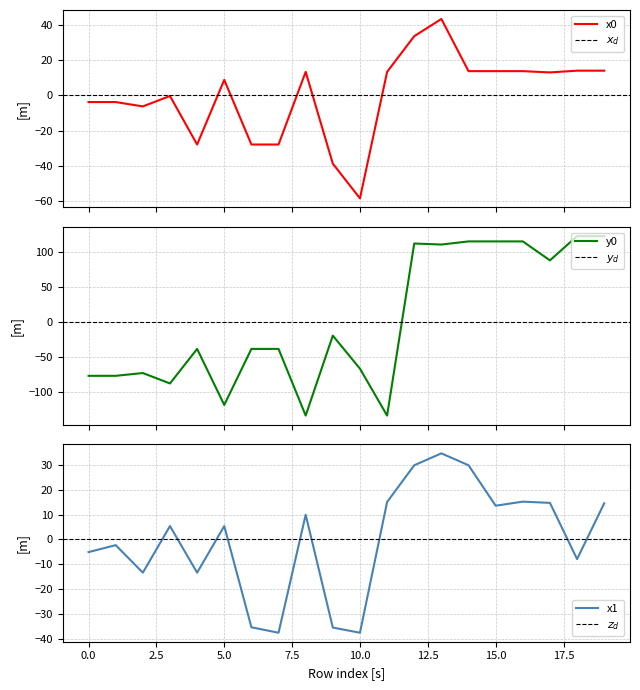

List the labels in order of y0 value, smallest first.

8, 11, 5, 3, 0, 1, 2, 10, 4, 6, 7, 9, 17, 13, 12, 14, 15, 16, 18, 19